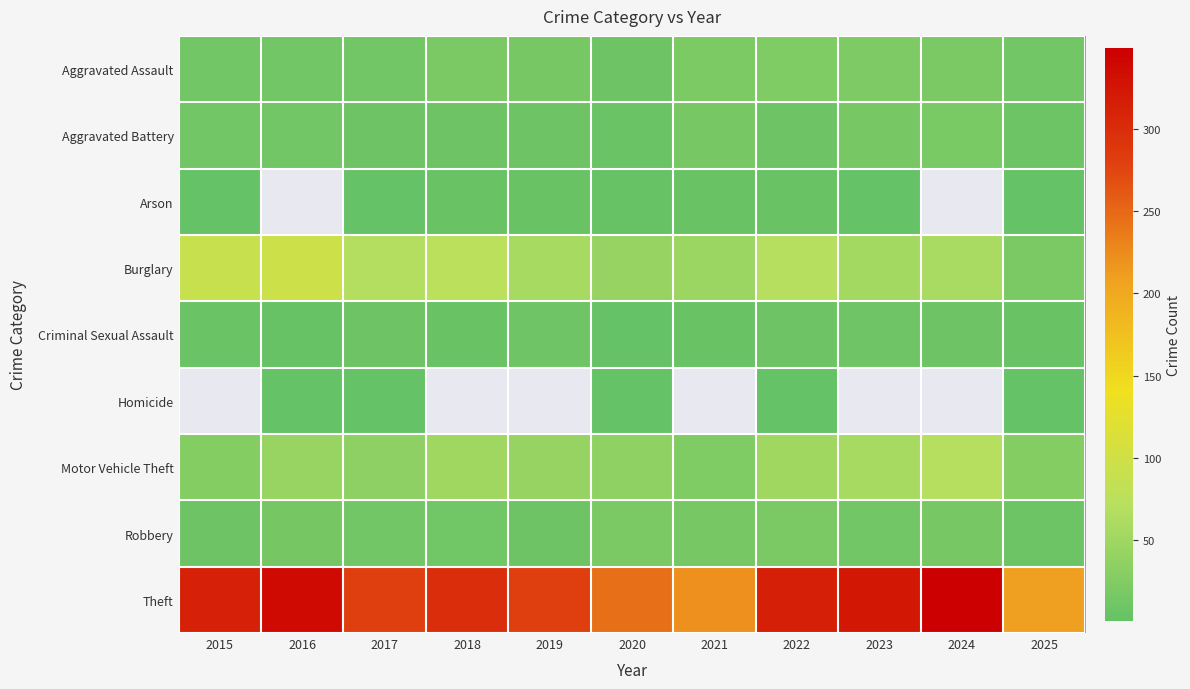

What is the difference between the second highest and minimum values in the Criminal Sexual Assault series?

8